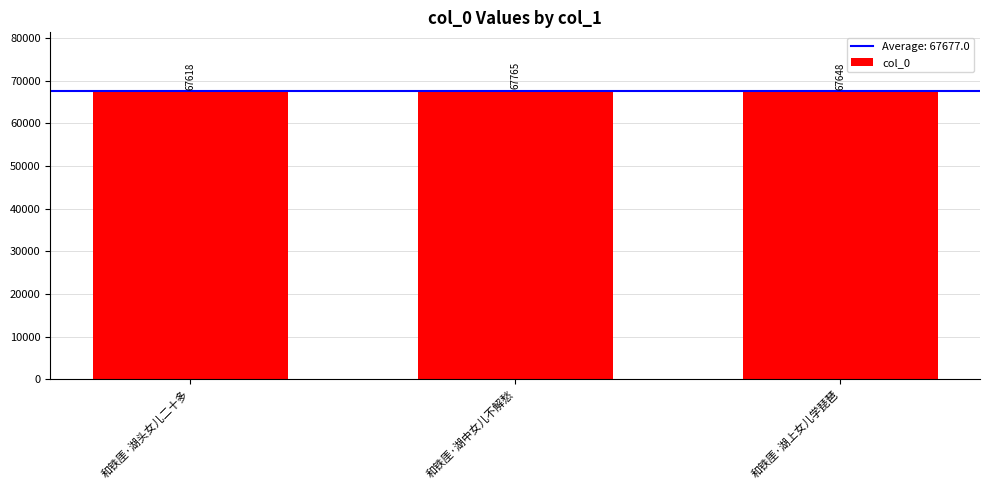

What is the difference between the maximum and minimum values?

147